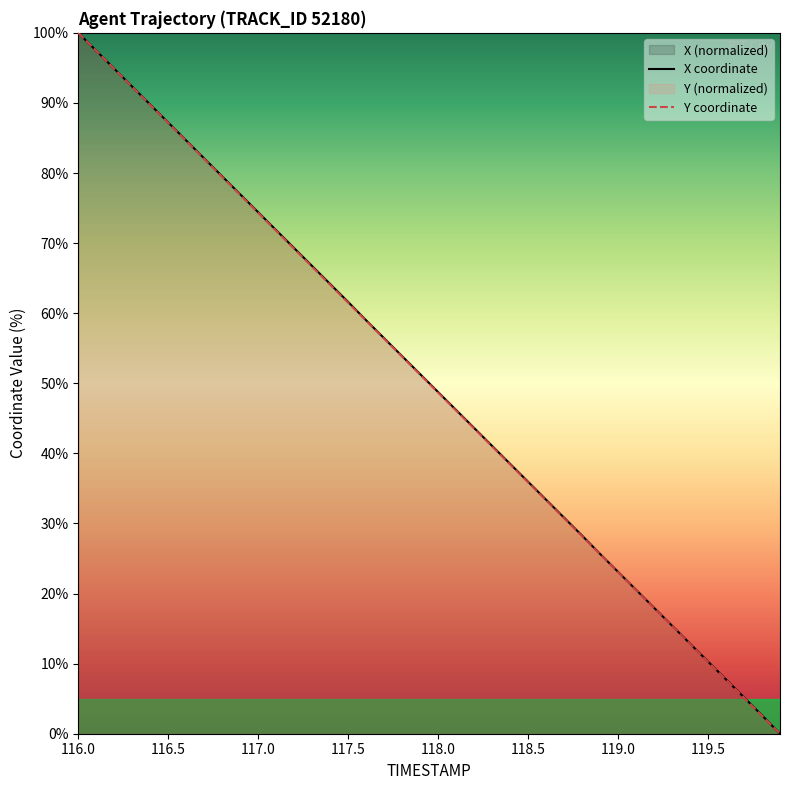

Rank the series by their maximum value, from highest to lowest.

X coordinate, Y coordinate